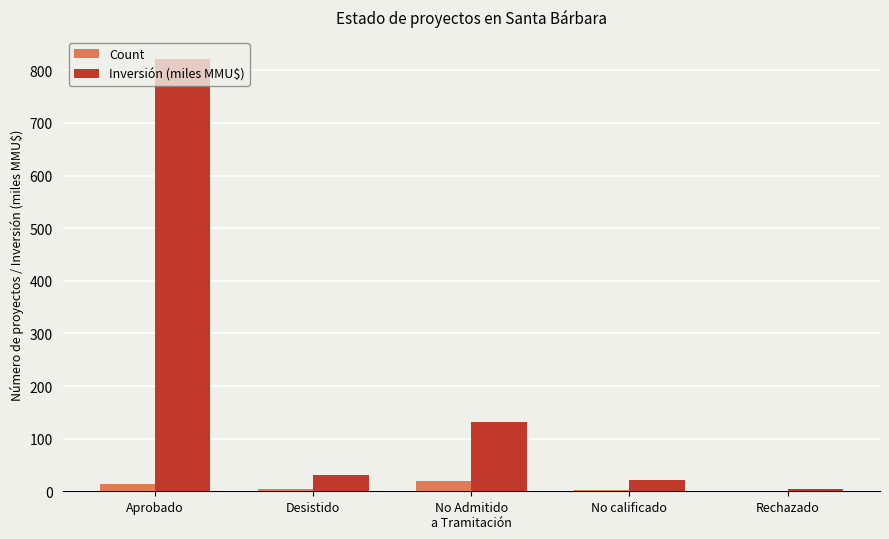

Count the number of categories in the chart.

5